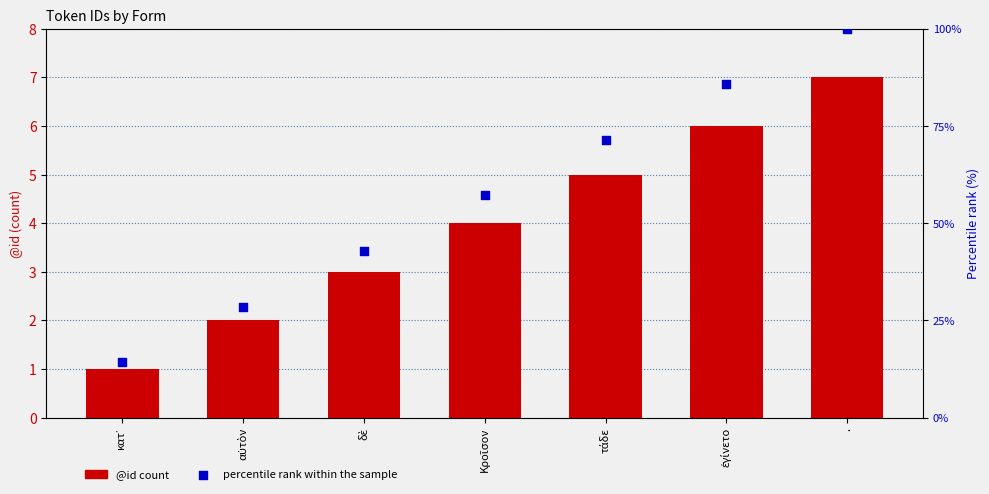

Is the value of percentile rank within the sample at δὲ greater than the value of @id at δὲ?

Yes